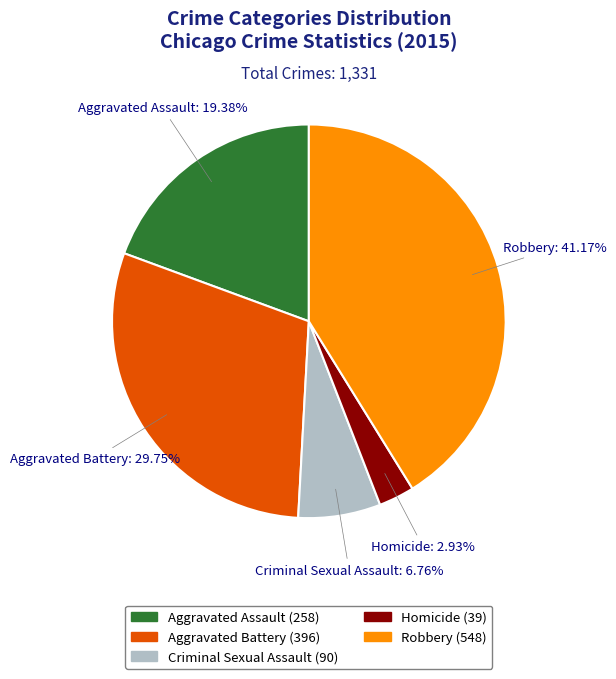

To the nearest percent, what percentage of the pie is Aggravated Battery?

30%